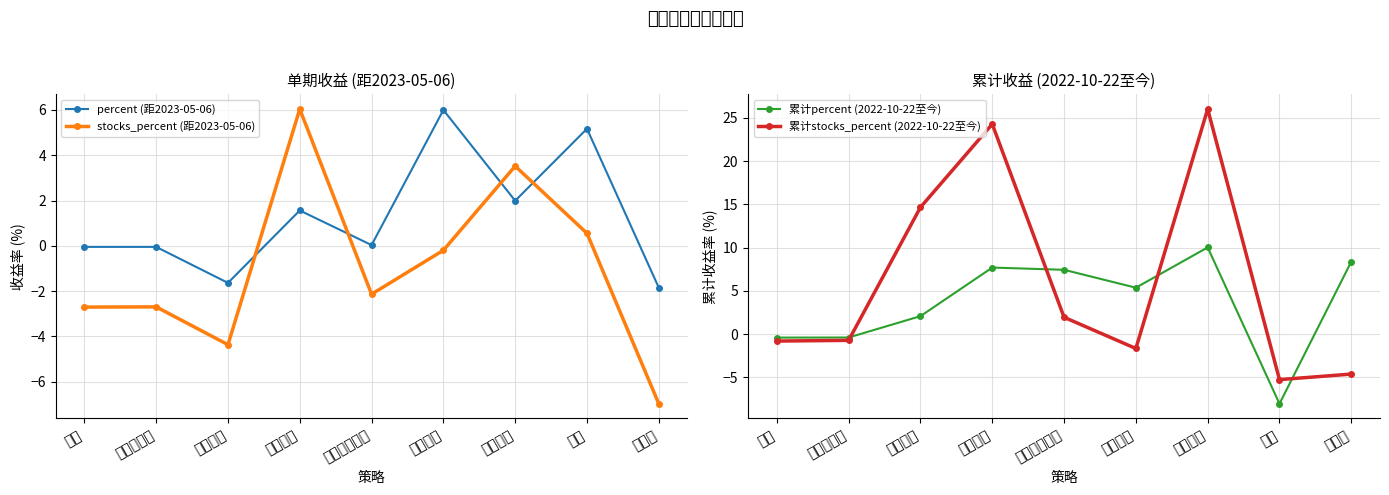

Reading left to right, transcribe all the data shown in this chart.

percent (距2023-05-06): -0.1	-0.1	-1.6	1.6	0.0	6.0	2.0	5.2	-1.9
stocks_percent (距2023-05-06): -2.7	-2.7	-4.4	6.0	-2.1	-0.2	3.5	0.6	-7.0
累计percent (2022-10-22至今): -0.4	-0.4	2.1	7.7	7.4	5.4	10.0	-8.1	8.4
累计stocks_percent (2022-10-22至今): -0.8	-0.7	14.7	24.3	1.9	-1.7	26.0	-5.3	-4.6